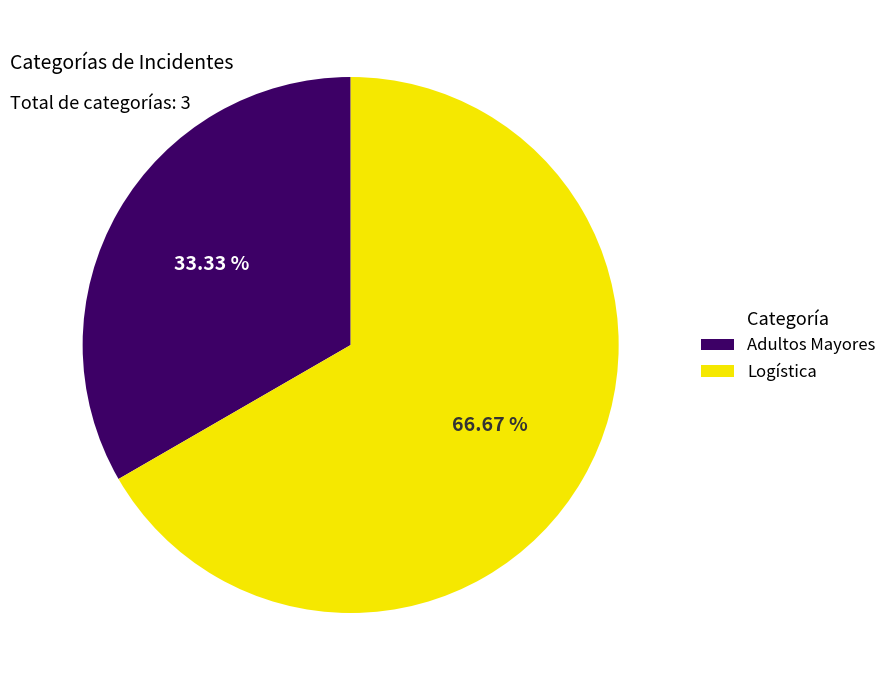

The Logística slice represents 58% of the pie. True or false?

False